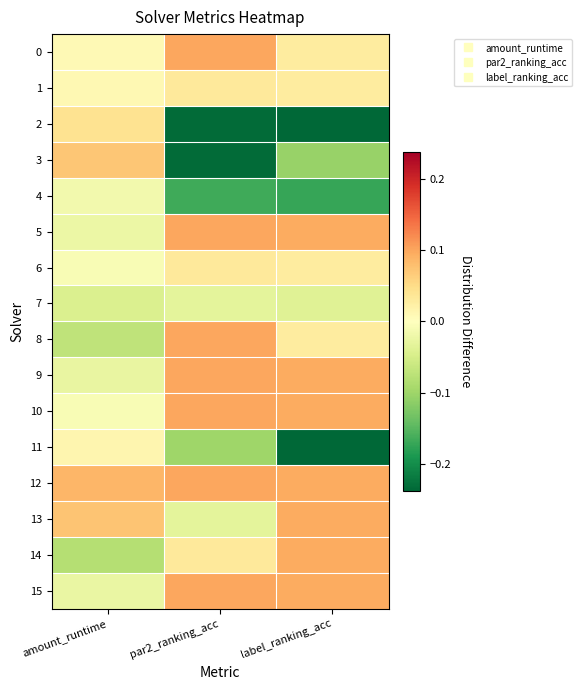

What is the smallest value displayed?

-0.2